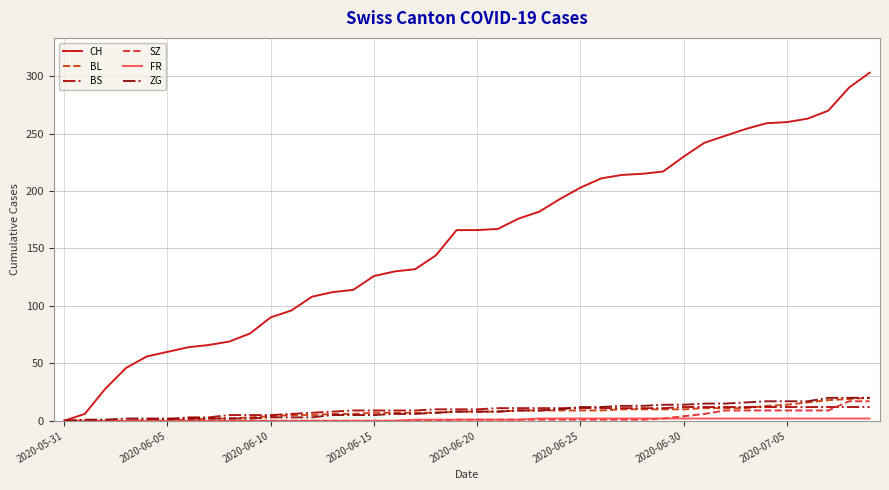

Does the chart display data point markers on the line(s)?

No